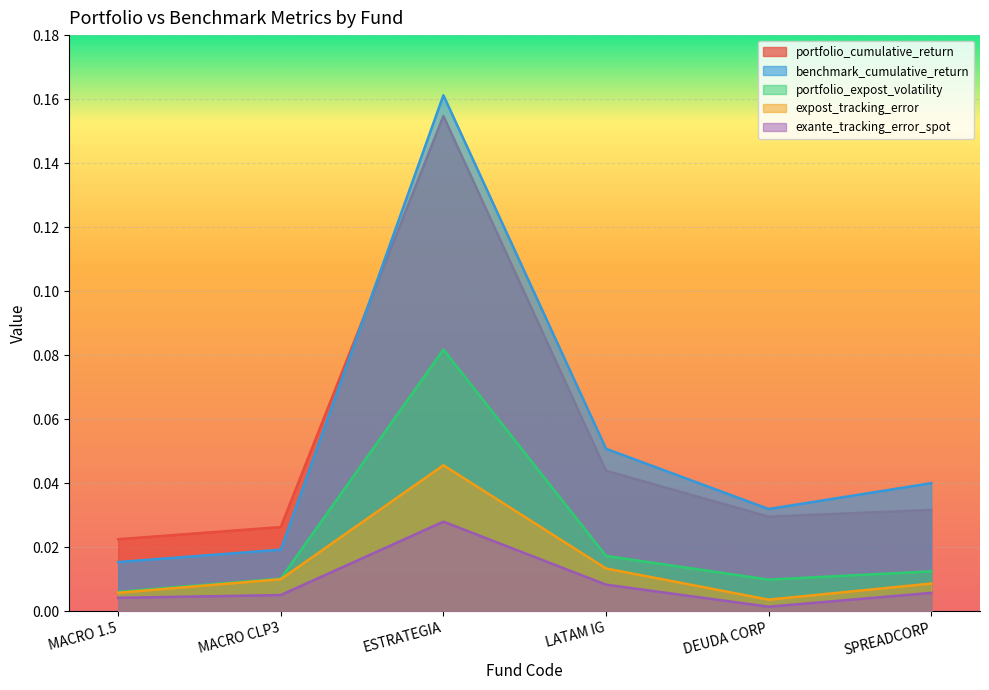

True or false: portfolio_expost_volatility and portfolio_cumulative_return intersect in this chart.

False